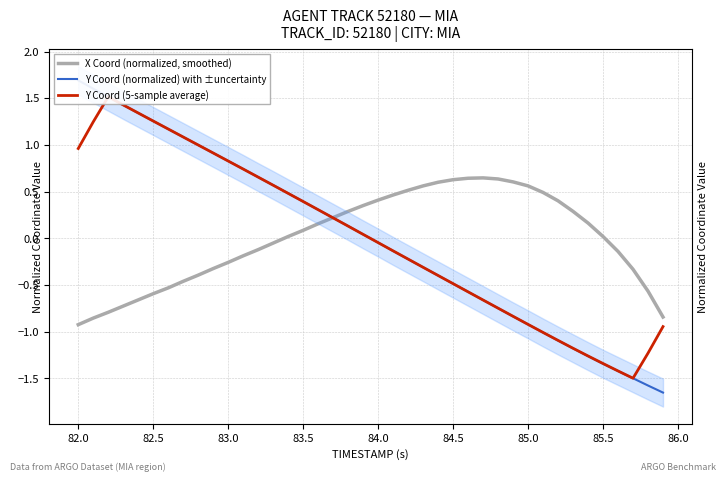

What is the difference between the second highest and minimum values in the Y Coord (5-sample average) series?

2.9